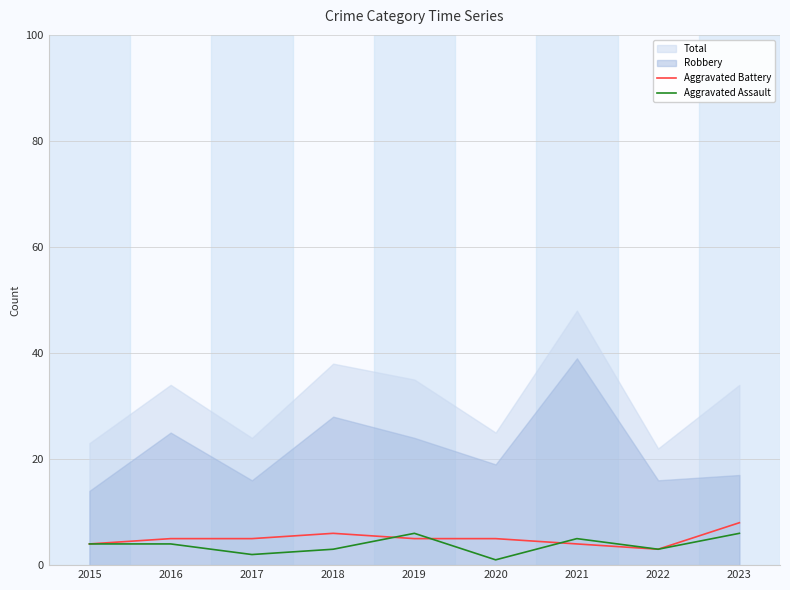

What is the spread (max minus min) of values at 2020?

4